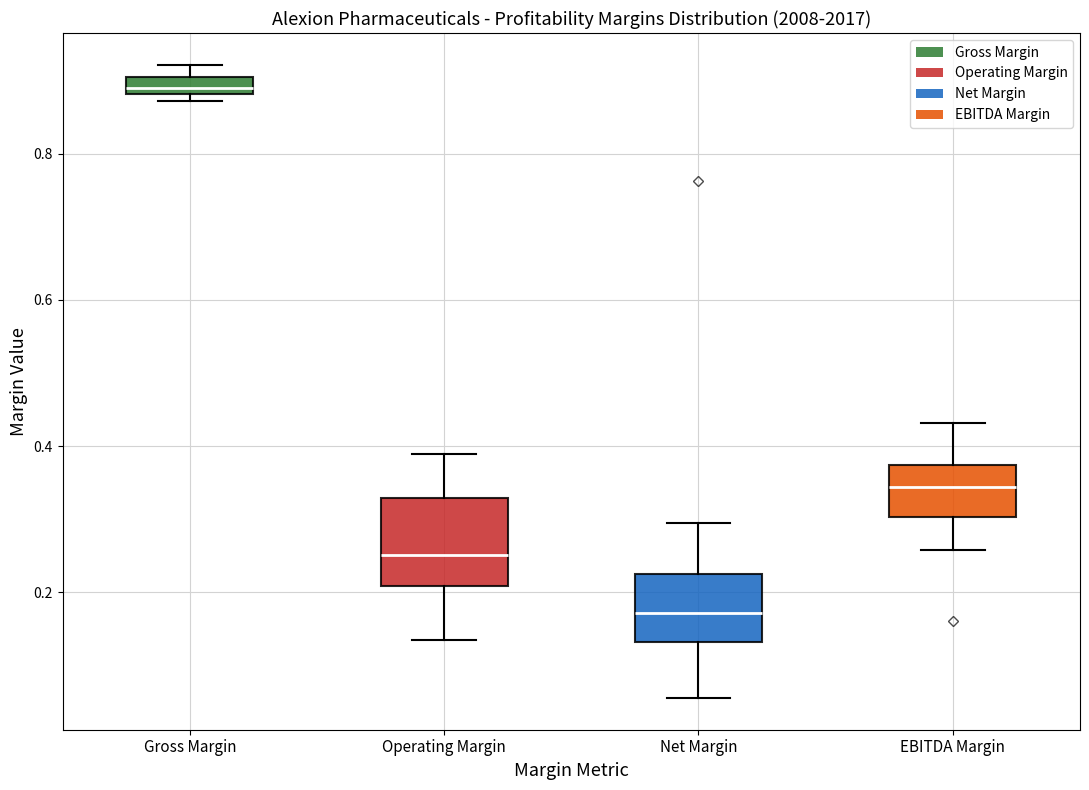

Comparing the boxes themselves (not the whiskers), which one is the tallest?

Operating Margin